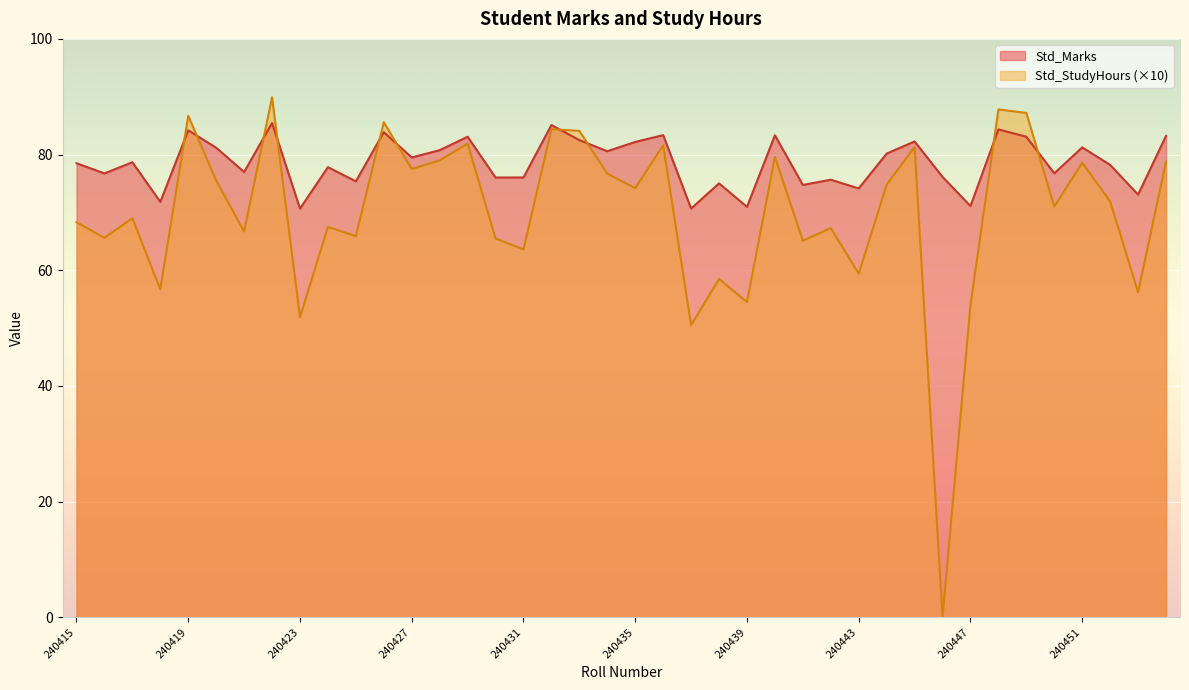

What is the total value across all series at 240435?

156.4